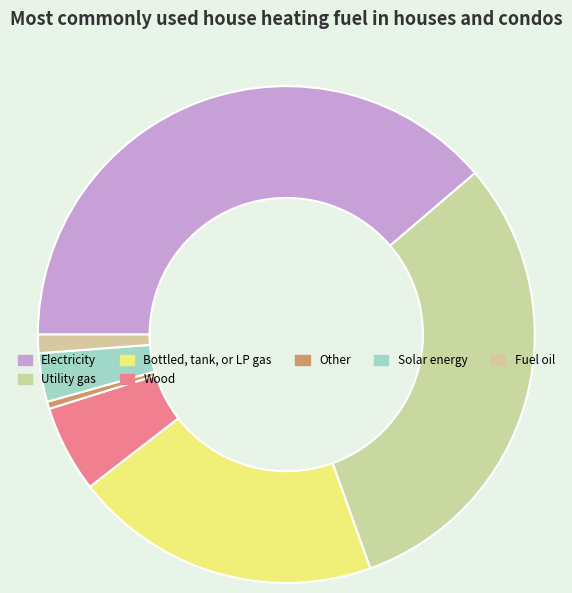

Rank the categories by value from lowest to highest.

Other, Fuel oil, Solar energy, Wood, Bottled, tank, or LP gas, Utility gas, Electricity